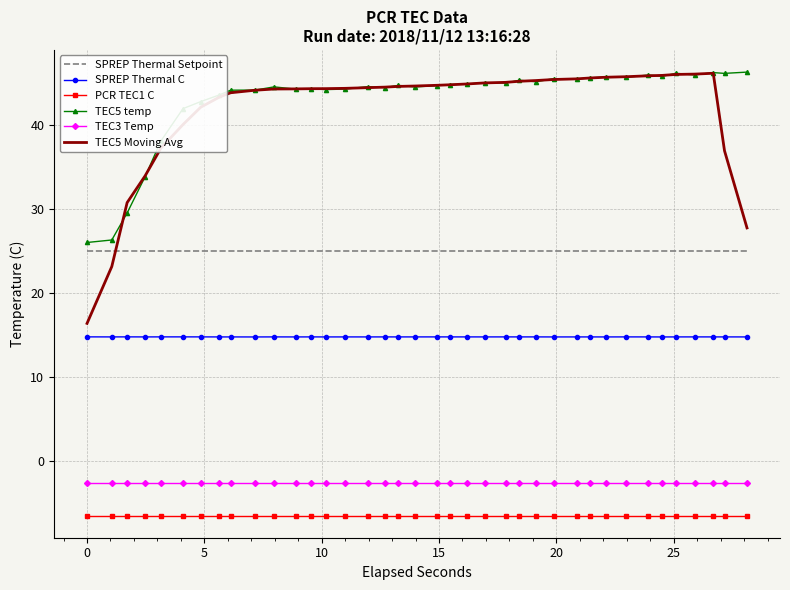

What is the minimum value shown in the chart?

-6.5